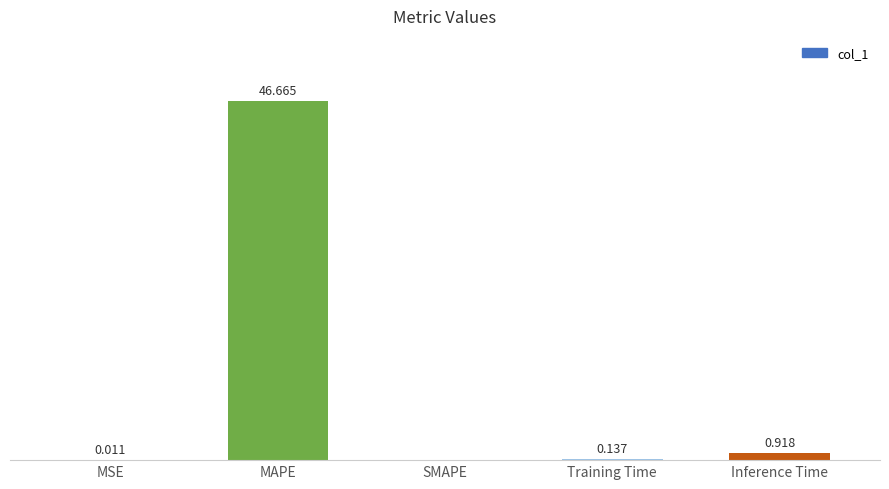

Where is the data nearest to the value 23?

Inference Time